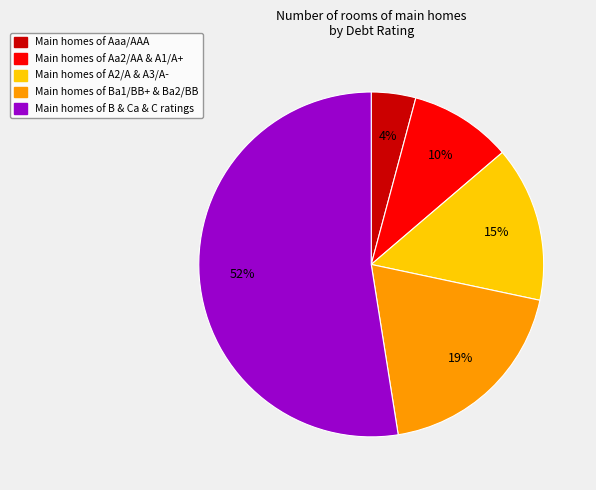

To the nearest percent, what is the average slice percentage?

20%